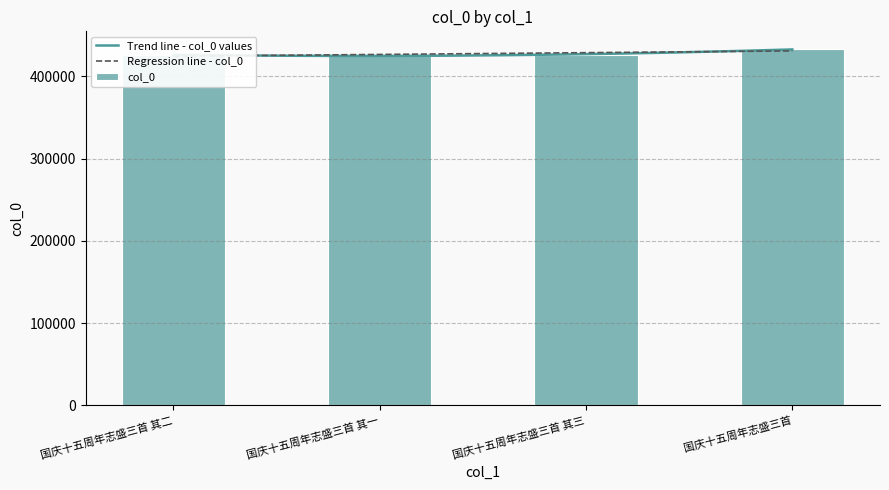

How many data points are less than 425897?

2